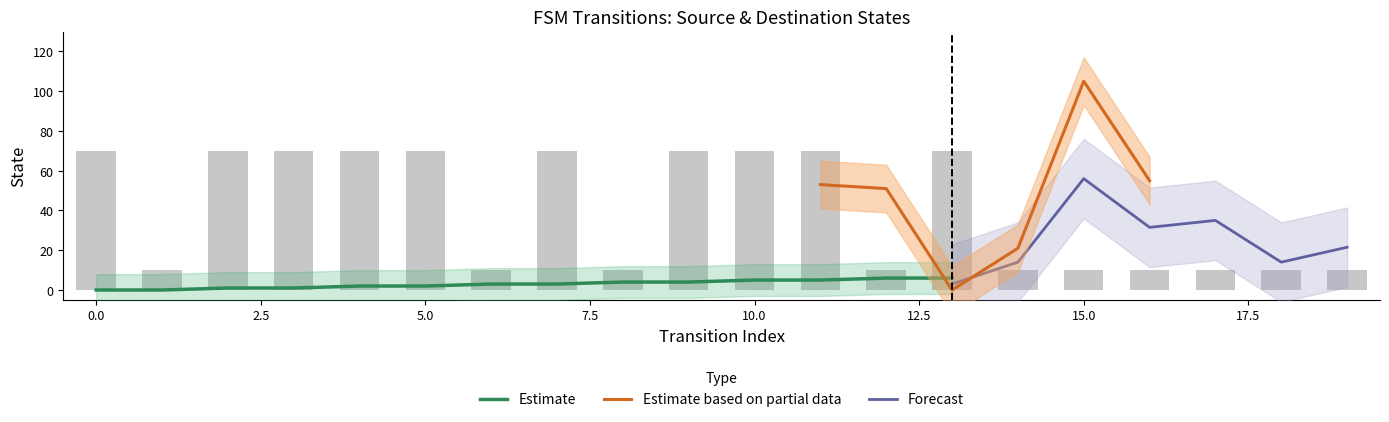

List the labels in order of source_state value, smallest first.

0, 1, 2, 3, 4, 5, 6, 7, 8, 9, 10, 11, 12, 13, 14, 15, 16, 17, 18, 19